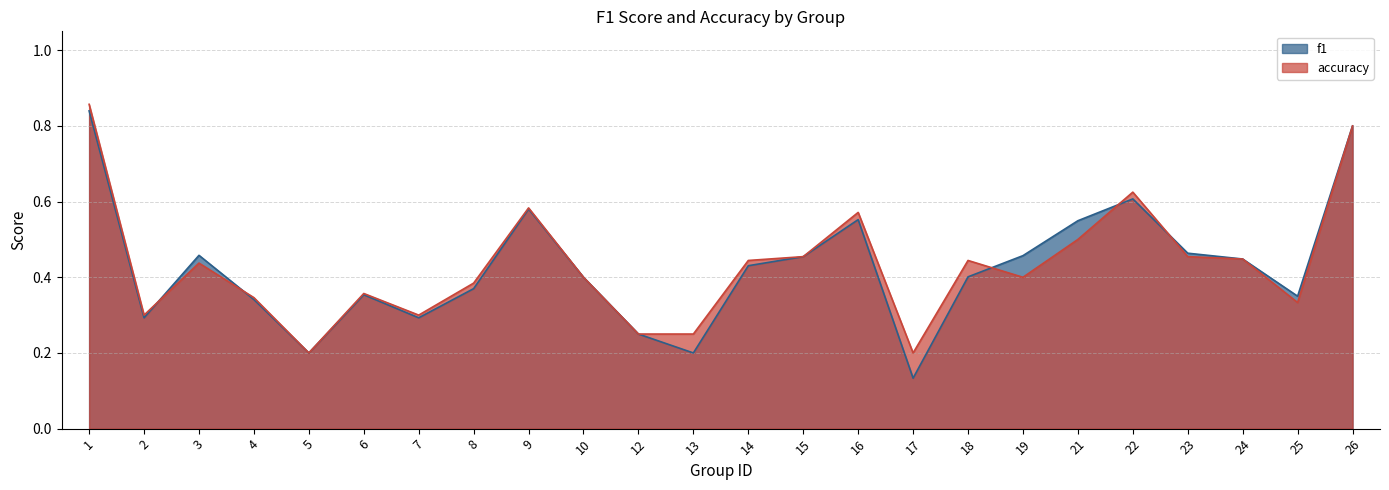

How many lines are shown in the chart?

2